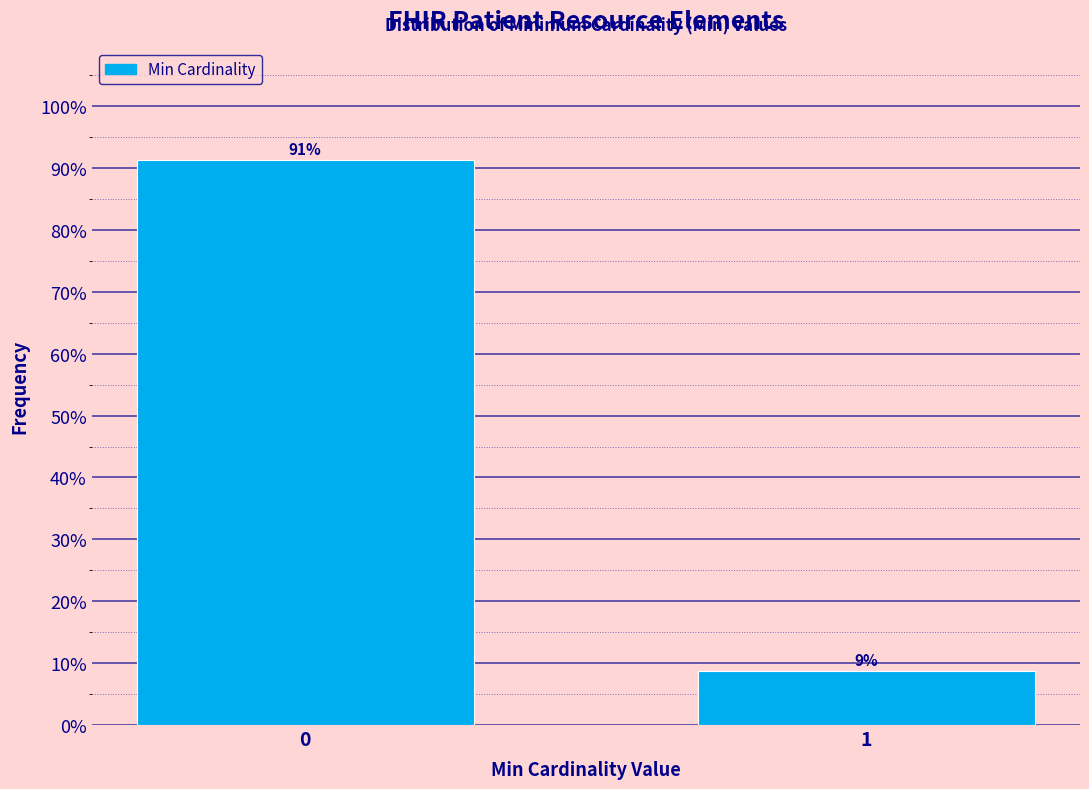

What is the value of the 2nd bar from the left?

8.8